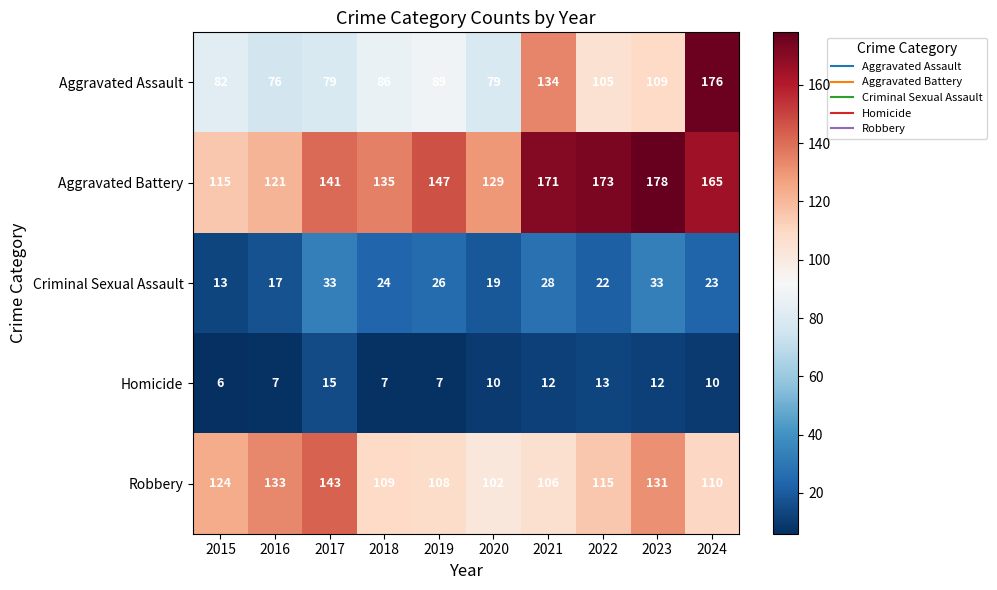

Which series has the widest spread of values?

Aggravated Assault